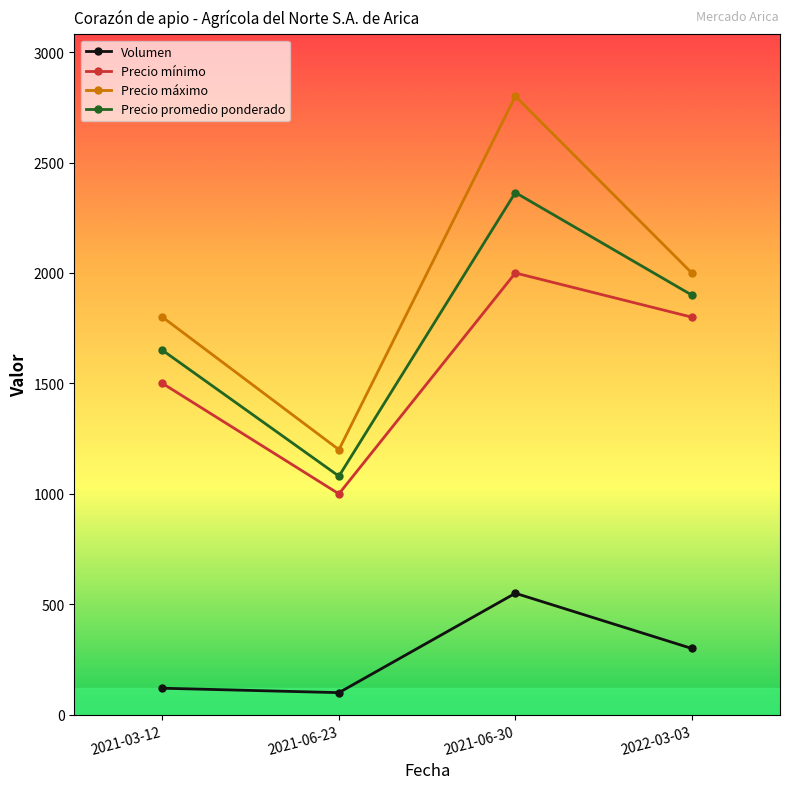

Rank the categories by Precio promedio ponderado value from highest to lowest.

2021-06-30, 2022-03-03, 2021-03-12, 2021-06-23